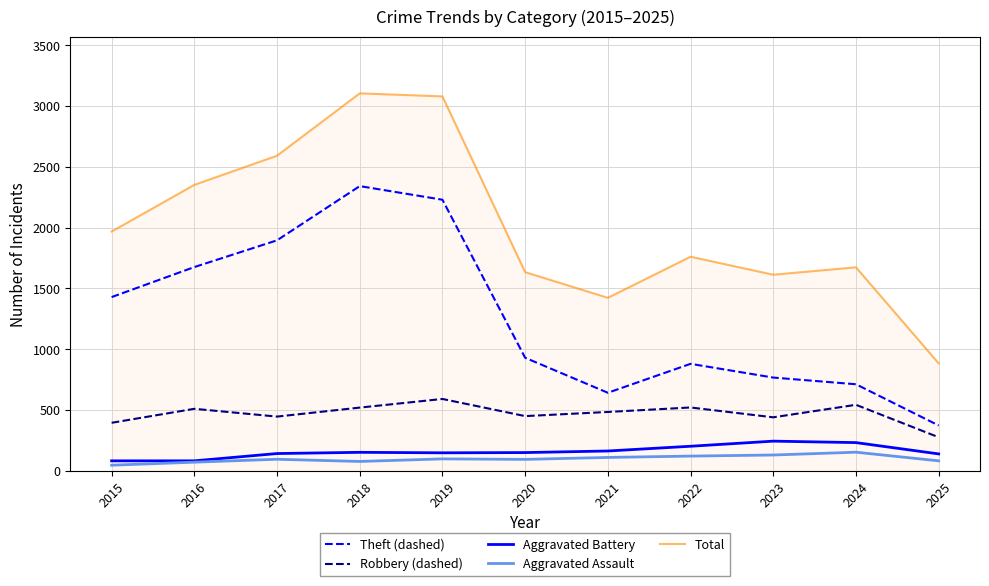

The value of Robbery (dashed) at 2016 is 836. True or false?

False